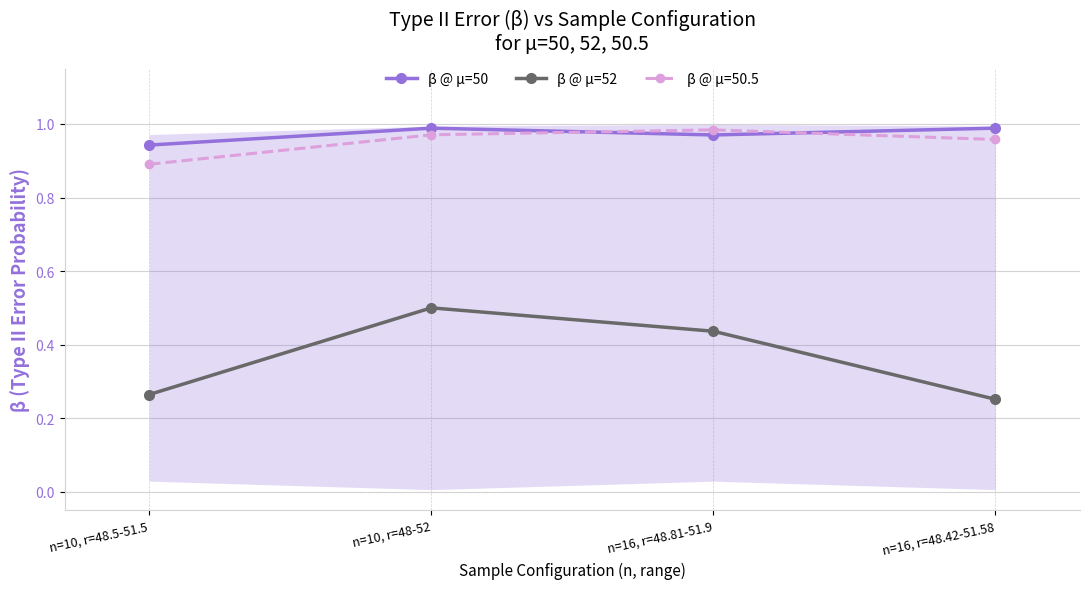

Which series has the widest spread of values?

β @ μ=52